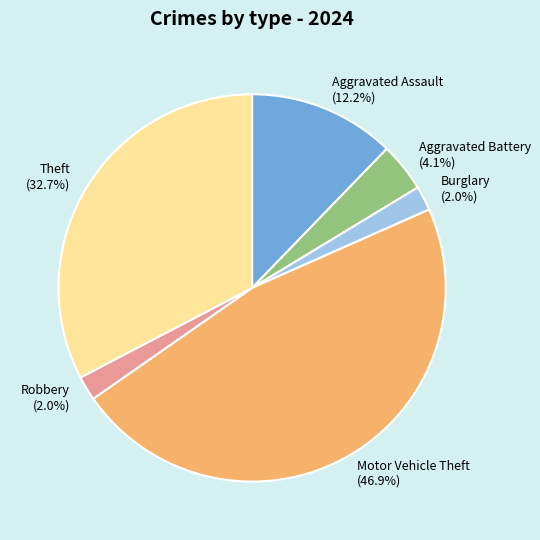

What is the largest slice in the pie chart?

Motor Vehicle Theft (46.9%)